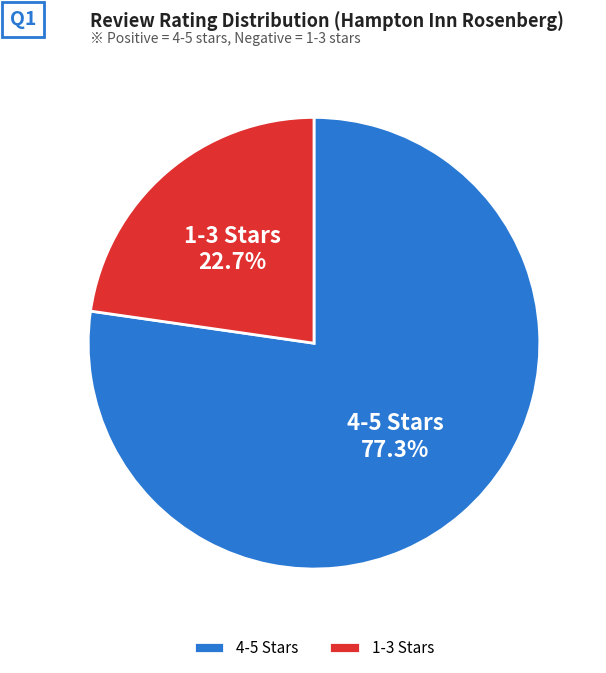

What is the largest slice in the pie chart?

4-5 Stars